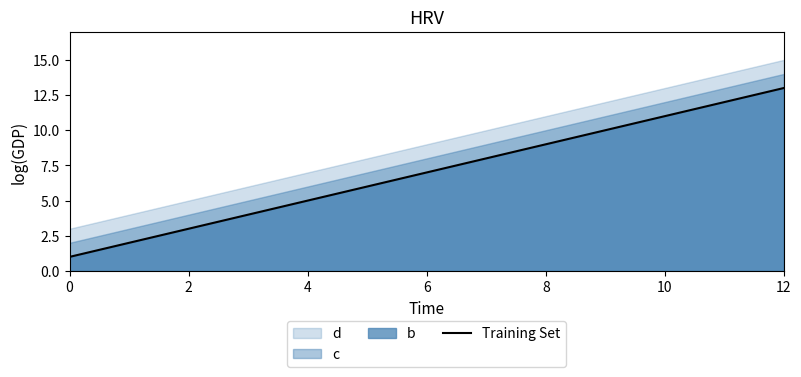

What is the maximum value for Training Set?

13